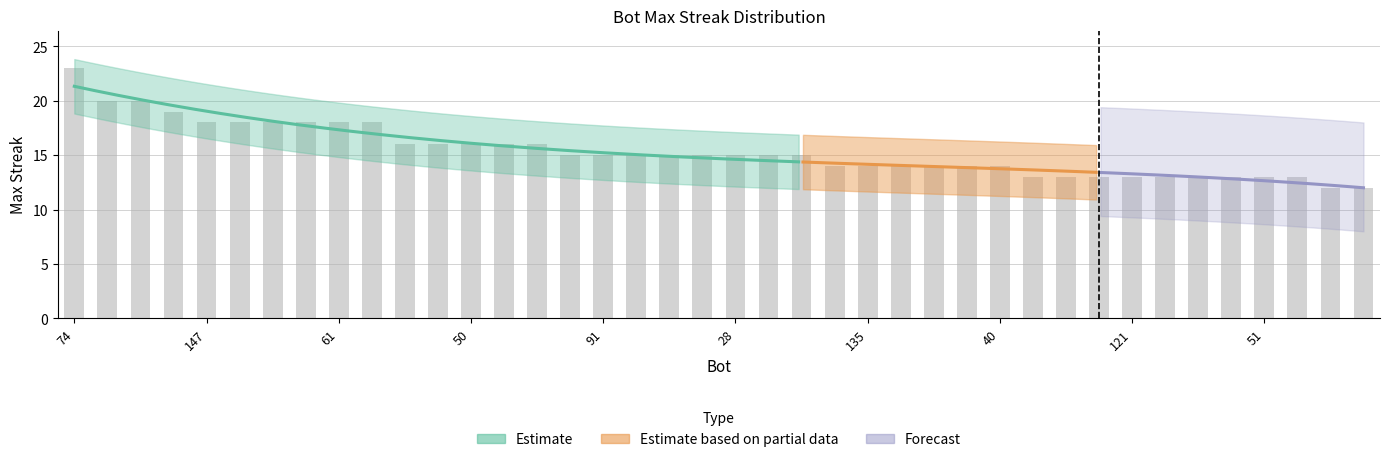

What value does the data have at 62, to the nearest 10?

20